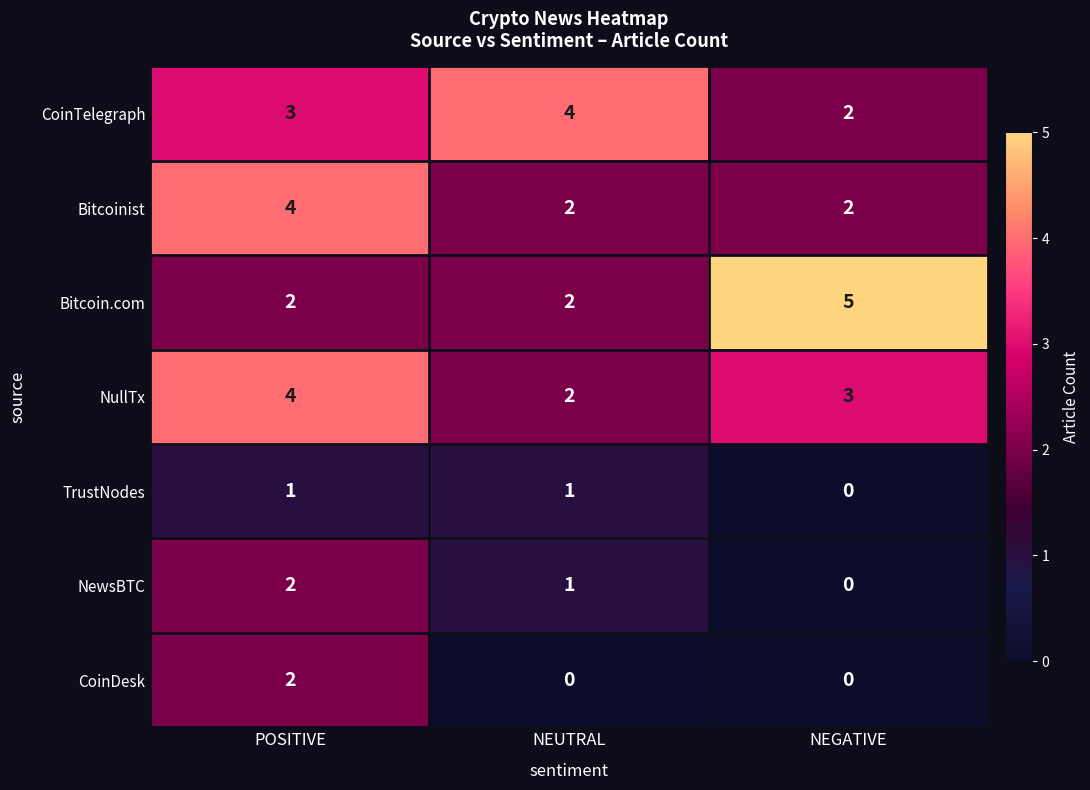

The Bitcoin.com series shows 1 at POSITIVE. True or false?

False